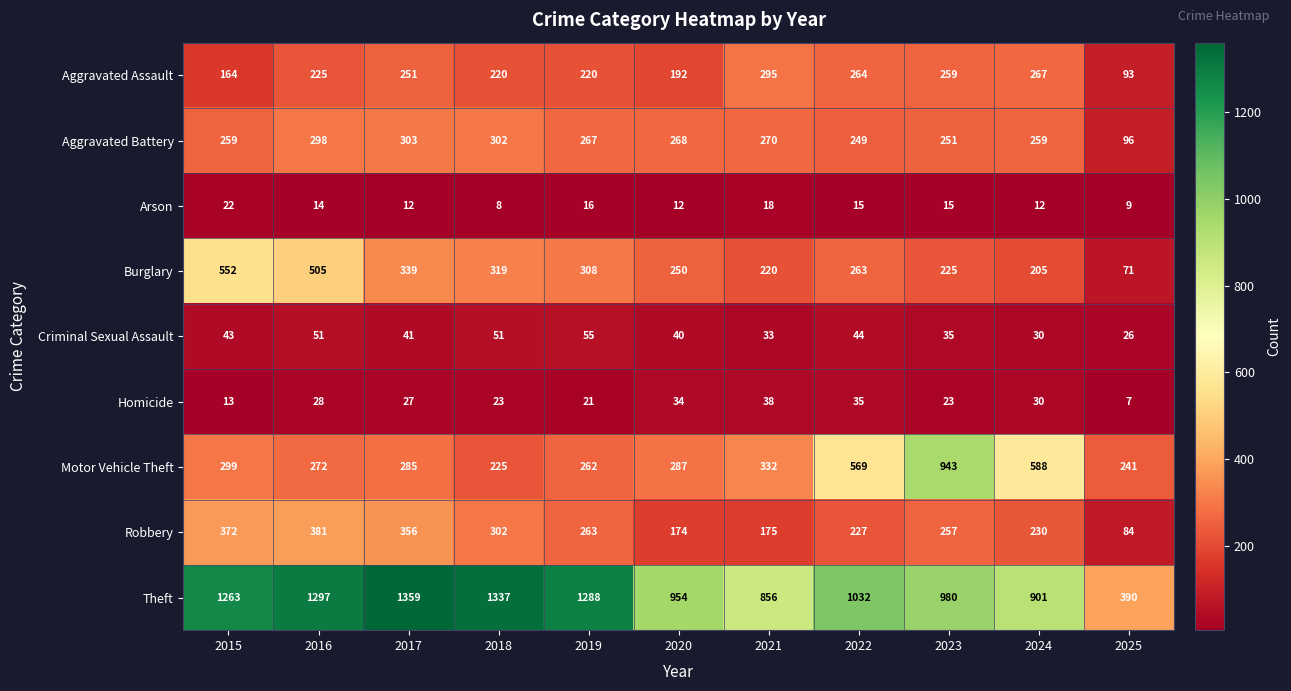

What is the maximum value shown in the chart?

1359